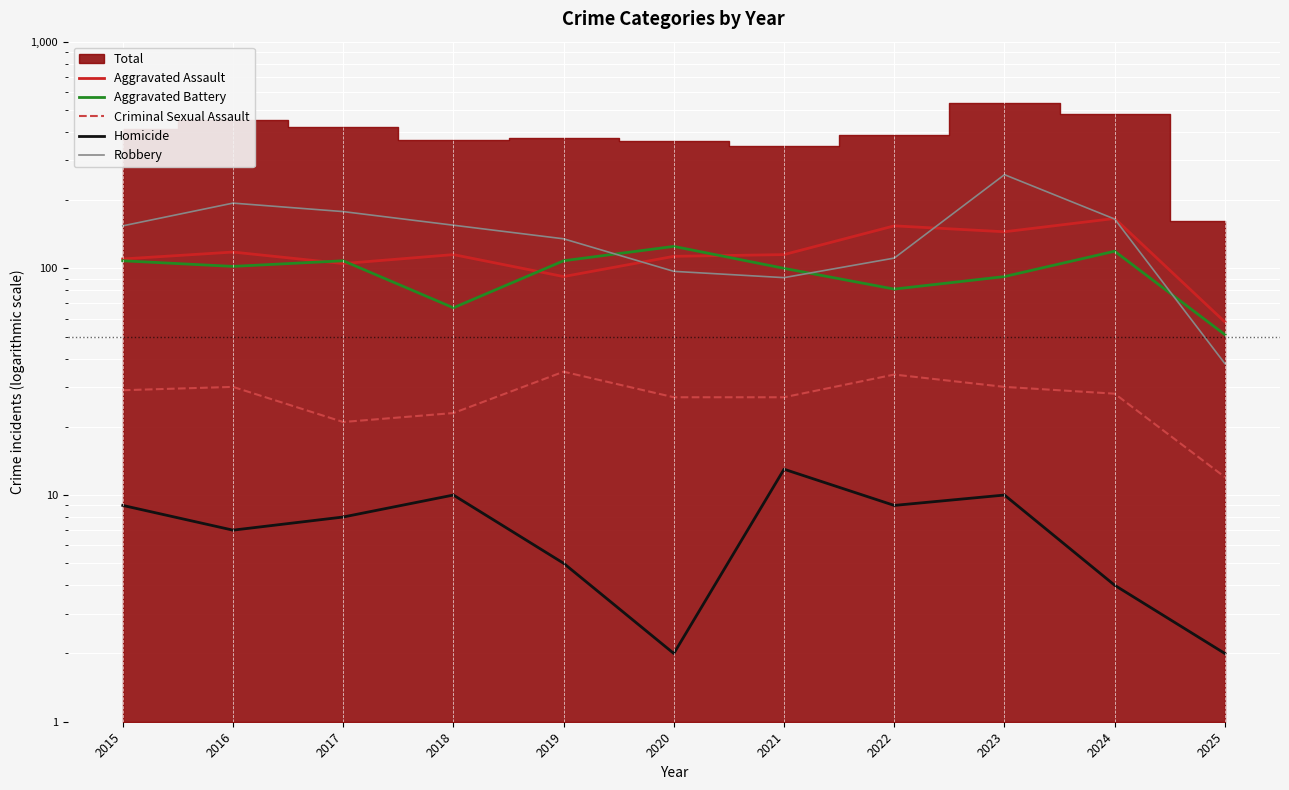

True or false: Aggravated Assault and Homicide intersect in this chart.

False